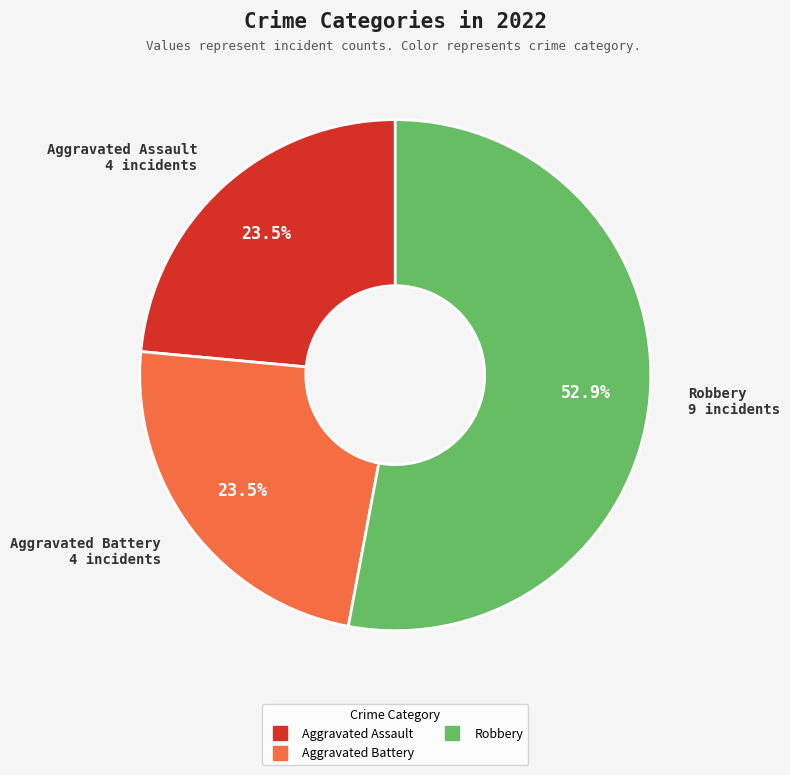

Is there any slice that represents more than half of the pie?

Yes